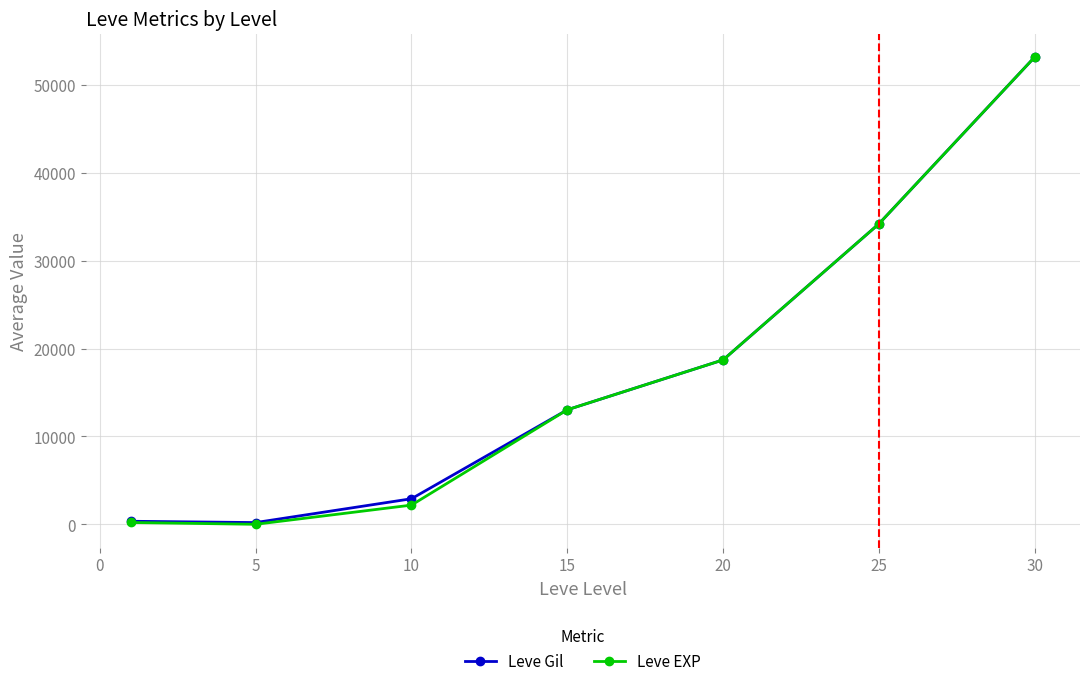

What is the value of the Leve EXP point at the 3rd from the left?

2189.0